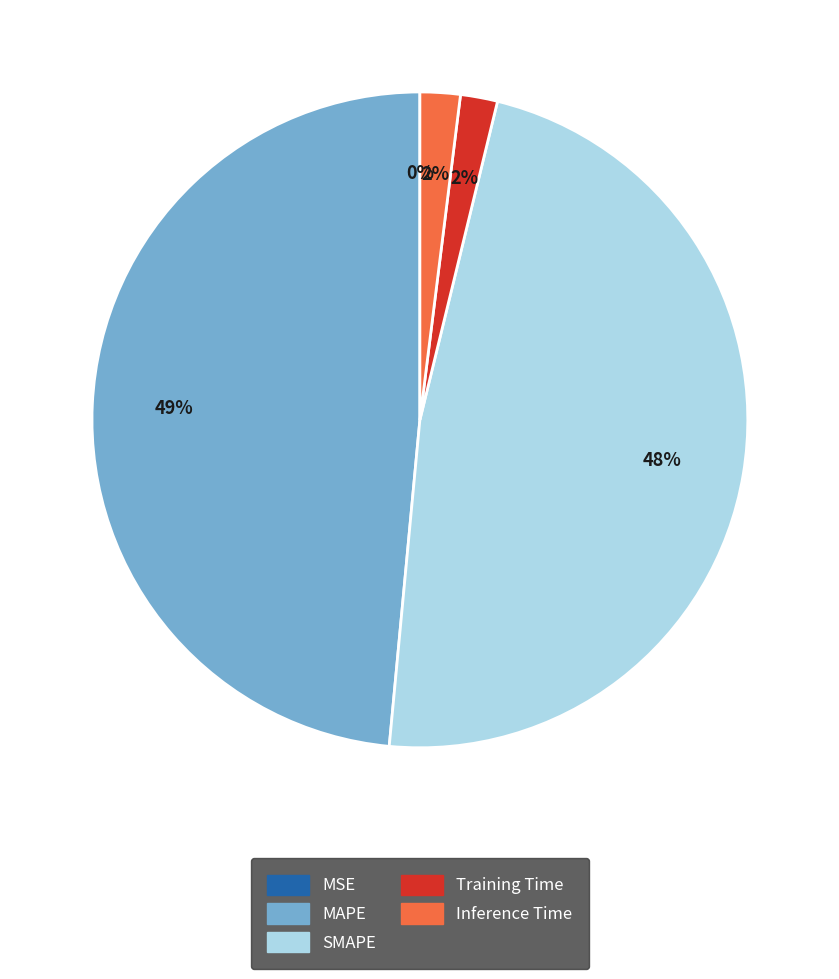

To the nearest percent, what portion does Inference Time represent?

2%